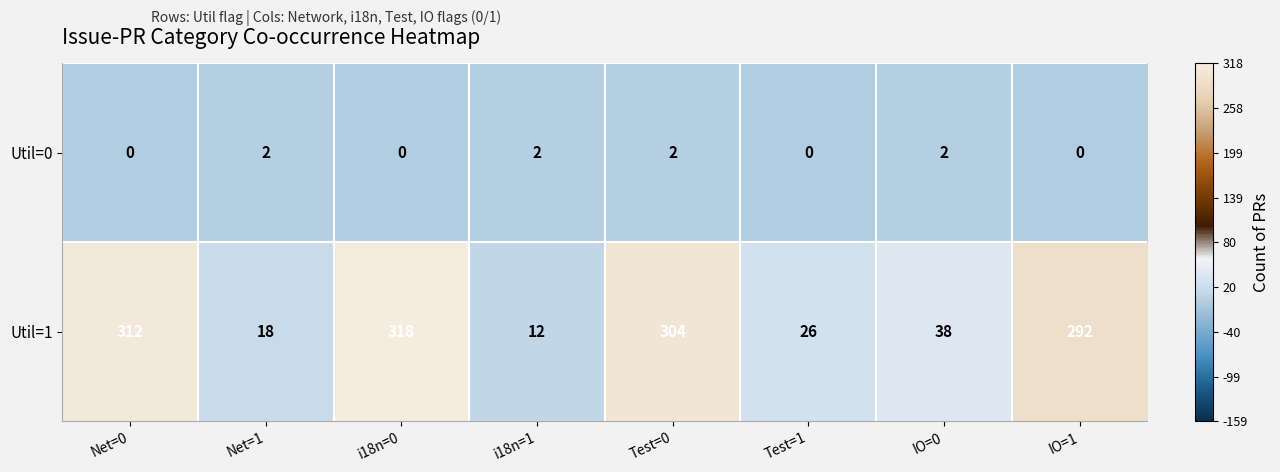

Reading right to left, list all the values displayed in this chart.

Util=0: IO=1=0	IO=0=2	Test=1=0	Test=0=2	i18n=1=2	i18n=0=0	Net=1=2	Net=0=0
Util=1: IO=1=292	IO=0=38	Test=1=26	Test=0=304	i18n=1=12	i18n=0=318	Net=1=18	Net=0=312